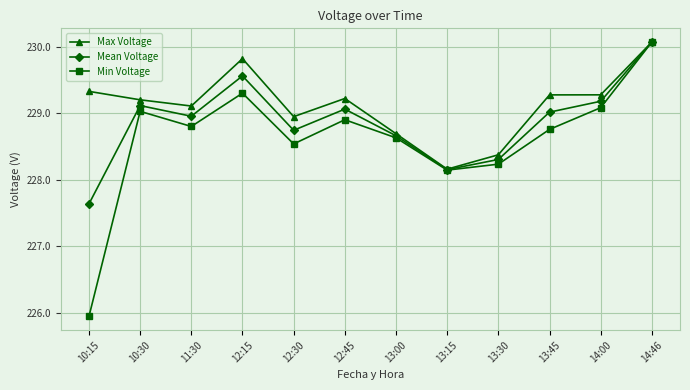

What is the label of the 3rd point from the left?

11:30